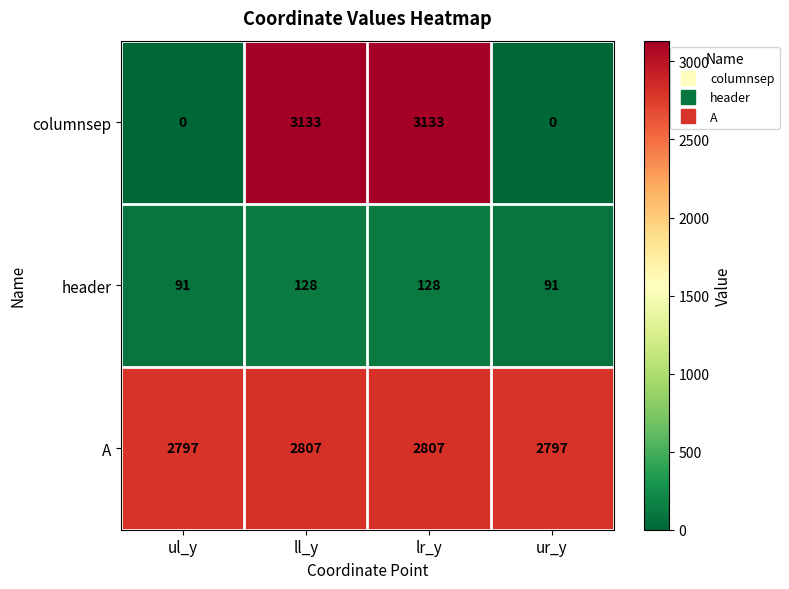

What is the greatest value displayed?

3133